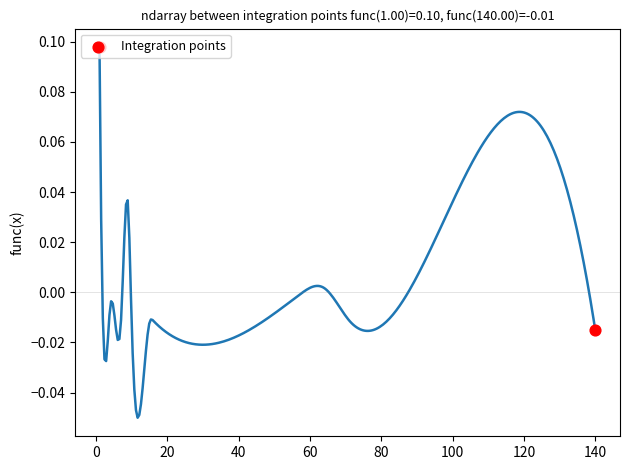

What is the change in value from −20 to 0?

-0.1